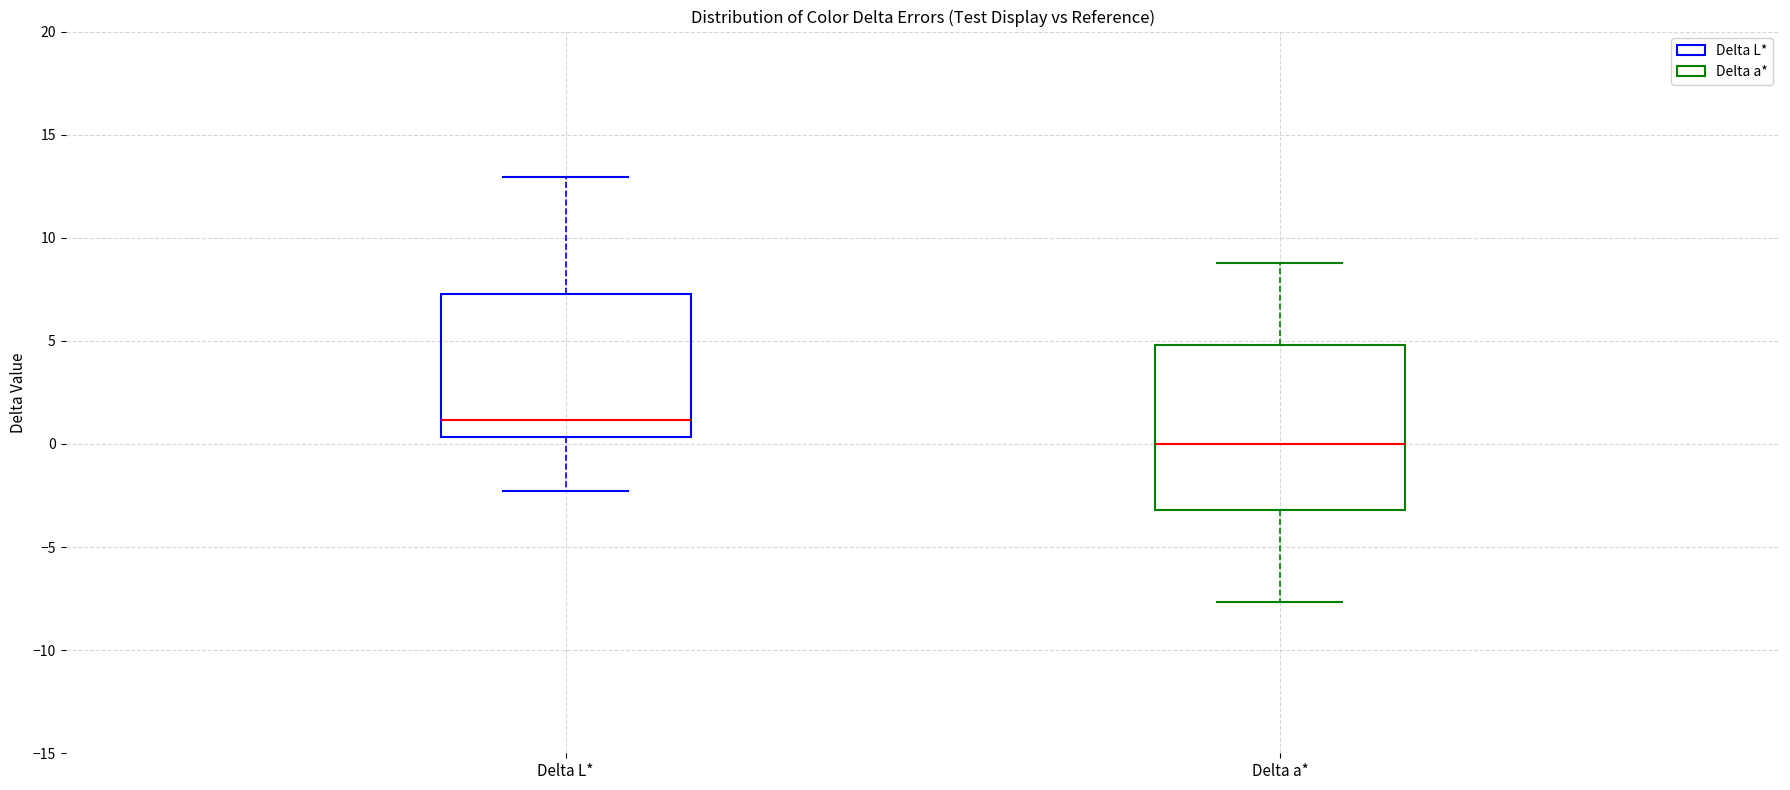

Reading left to right, transcribe this box plot: for each box, give where its median line is, the range the box spans, and where its two whiskers end, as read against the y-axis. The values are not printed on the chart, so give them approximately, as read against the axis.

Delta L*: median 1.0, box 0.5 to 7.5, whiskers -2.5 to 13.0
Delta a*: median 0.0, box -3.0 to 5.0, whiskers -7.5 to 9.0